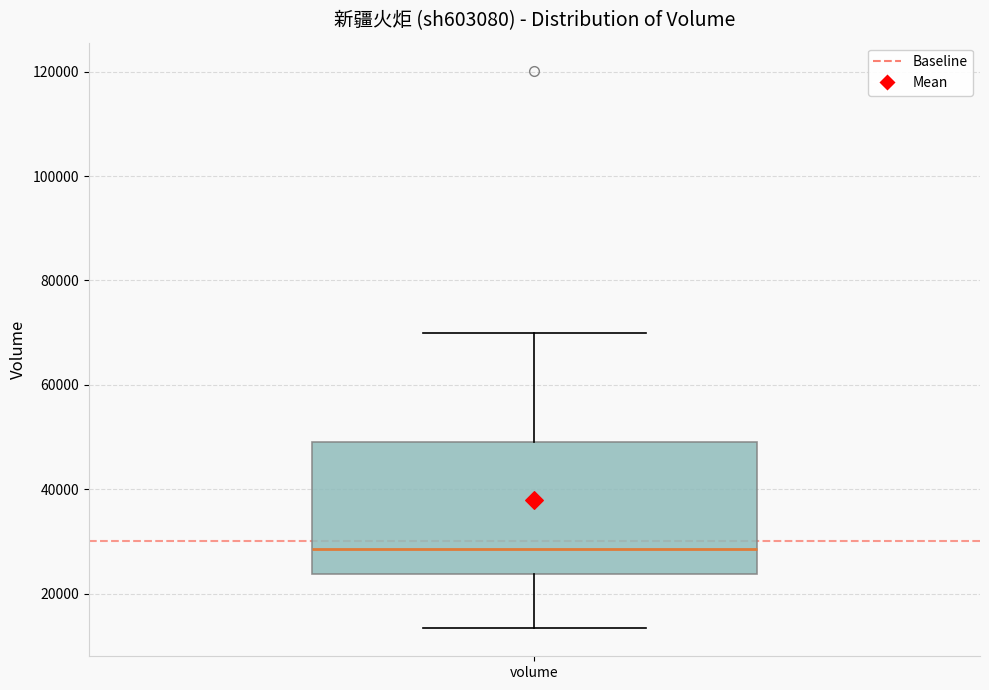

Transcribe this box plot: give where the median line is, the range the box spans, and where the two whiskers end, as read against the y-axis. The values are not printed on the chart, so give them approximately, as read against the axis.

median 28000, box 24000 to 50000, whiskers 14000 to 70000